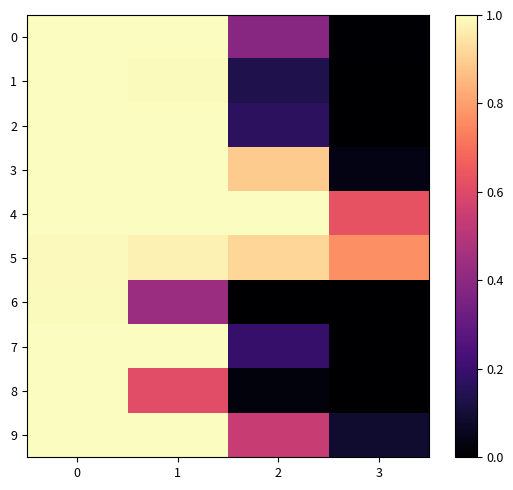

Rank the series at 1 from highest to lowest value.

3, 4, 7, 9, 2, 0, 1, 5, 8, 6